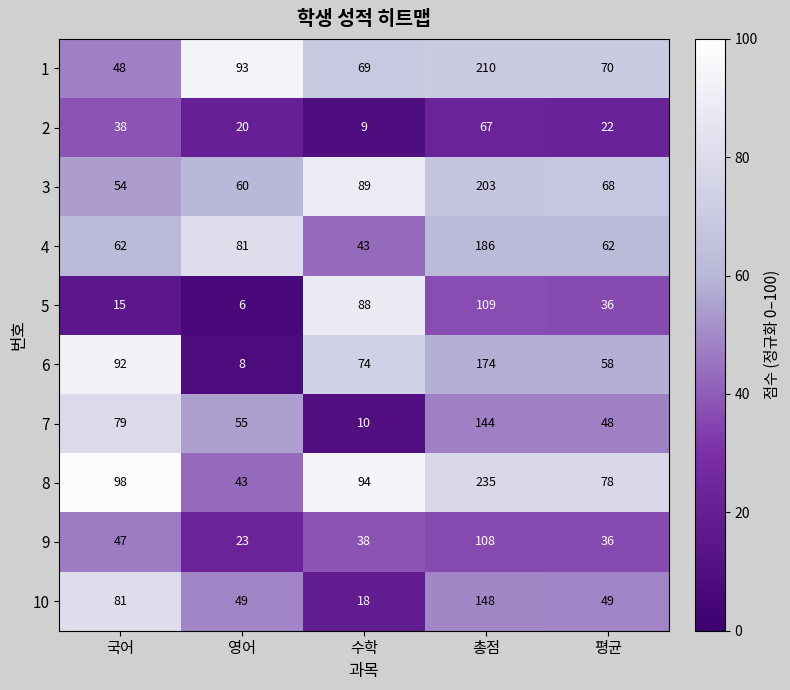

Between 영어 and 총점, which series saw the biggest shift?

8